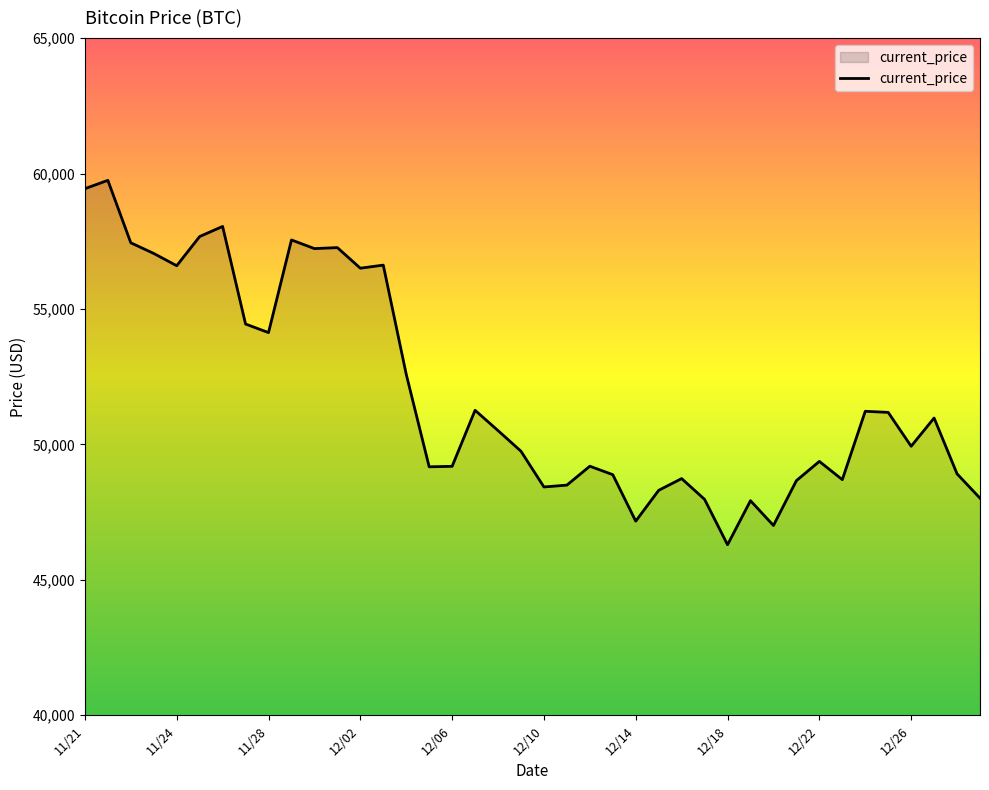

What is the smallest value displayed?

46296